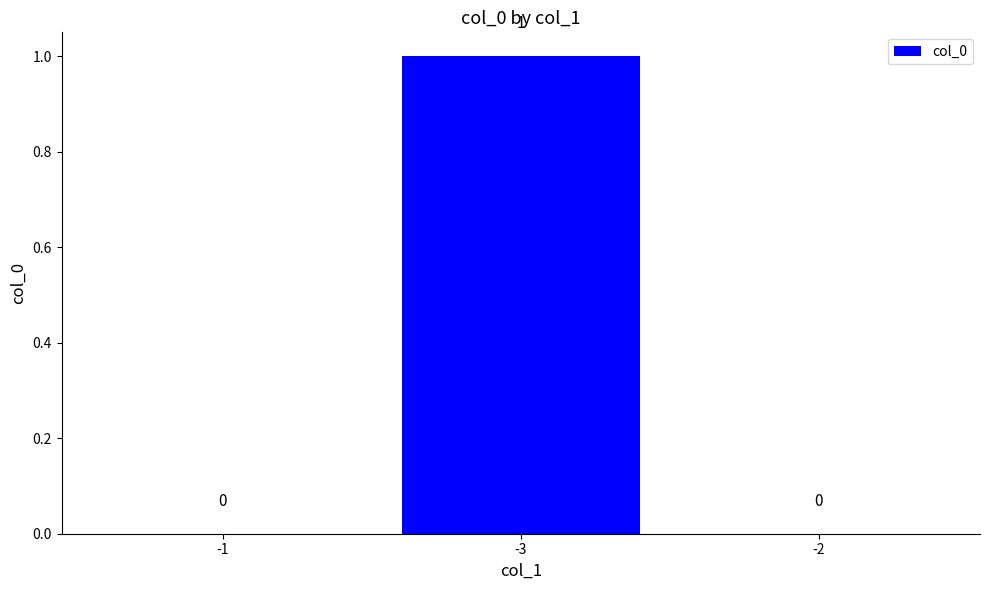

At which category does the chart reach its peak across all series?

-3